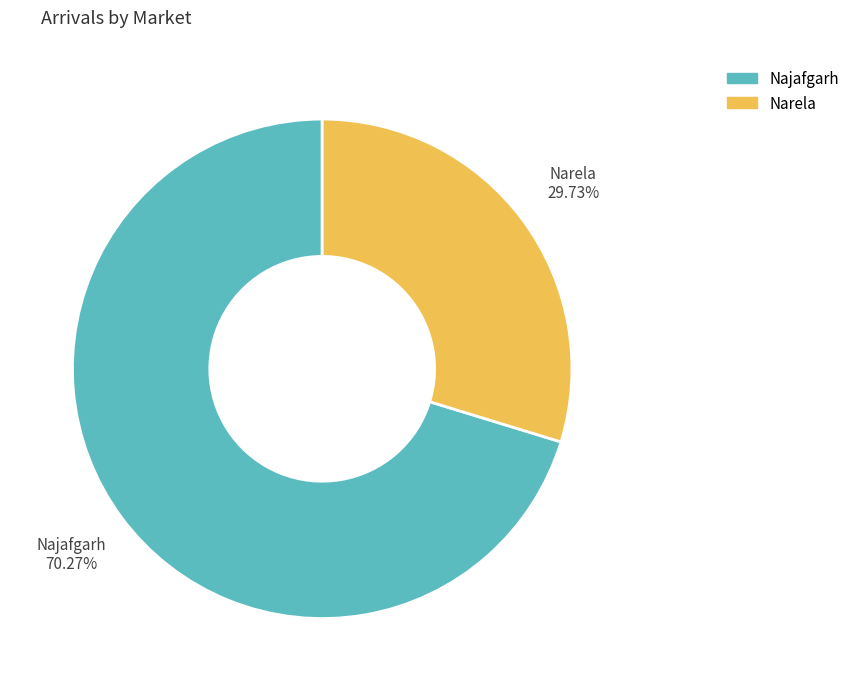

How many segments does this pie chart have?

2